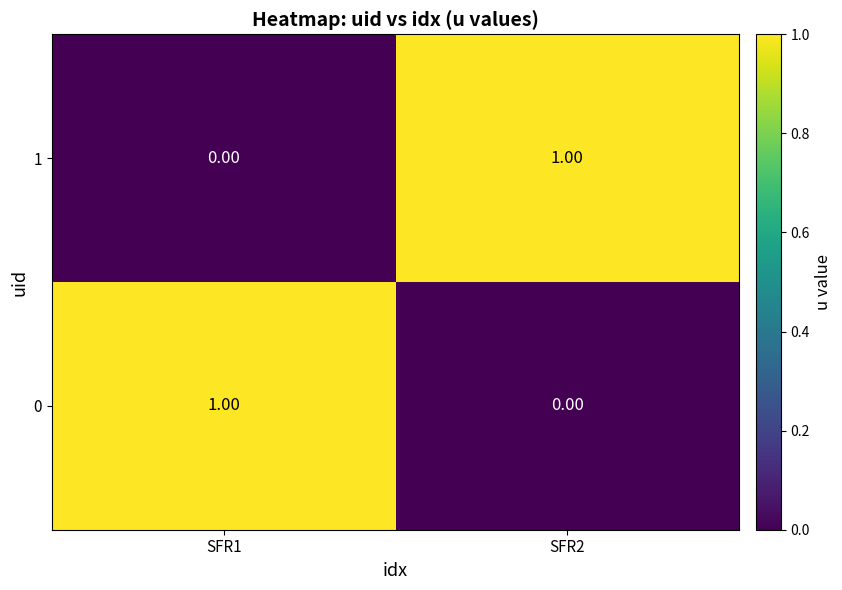

Is the value of 1 at SFR2 greater than the value of 0 at SFR2?

Yes